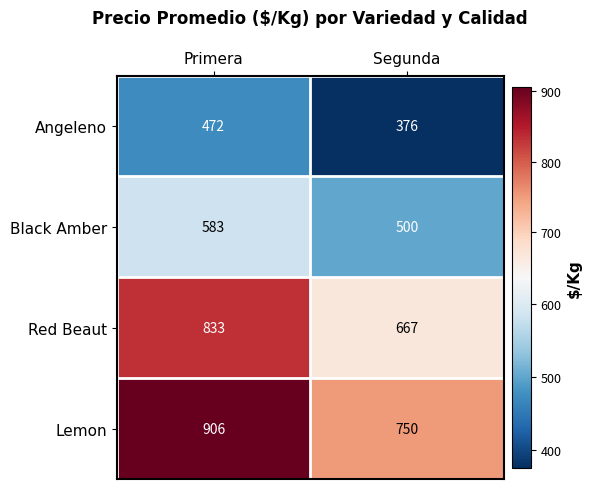

What is the difference between the maximum and minimum values in the Red Beaut series?

166